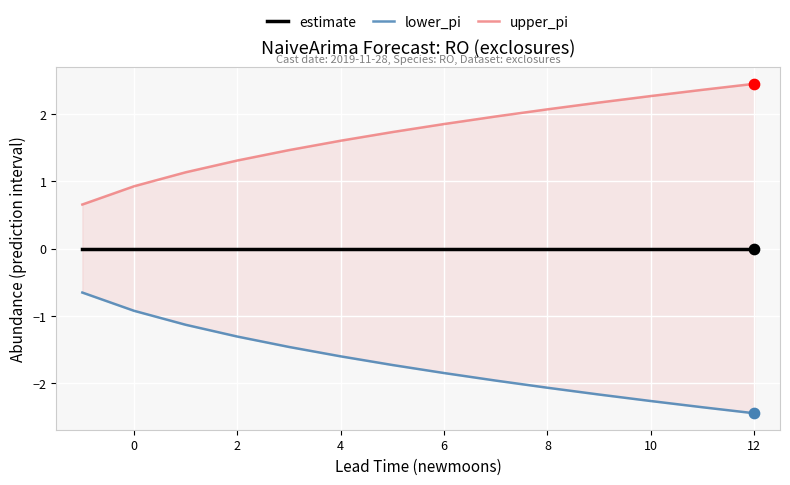

Which series contains the lowest Y value?

lower_pi